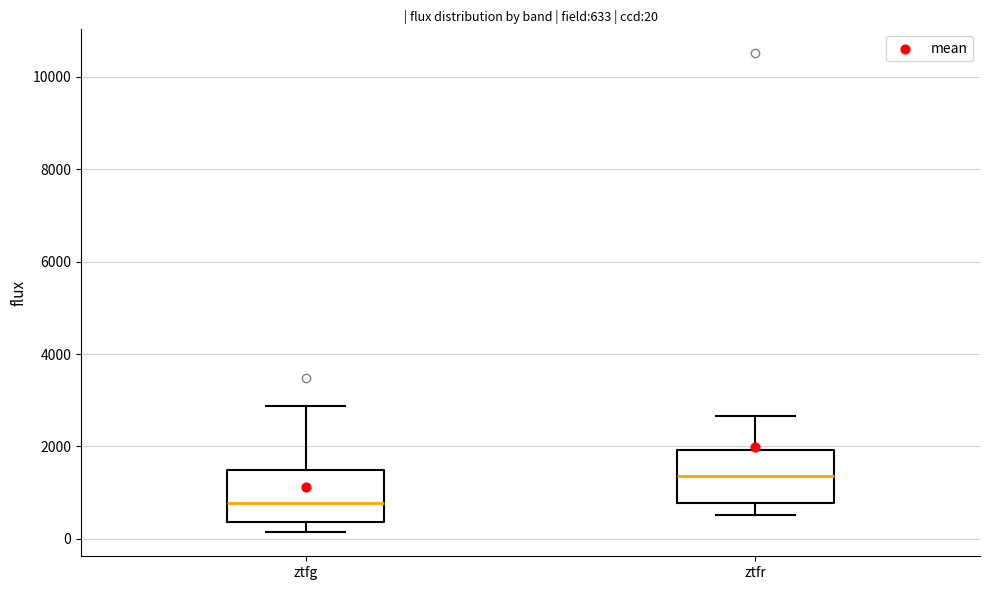

Which box's median line is the lowest?

ztfg